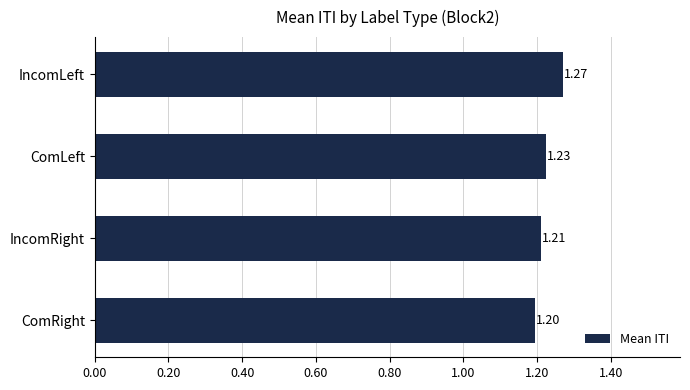

Which category has the highest value across all series?

IncomLeft